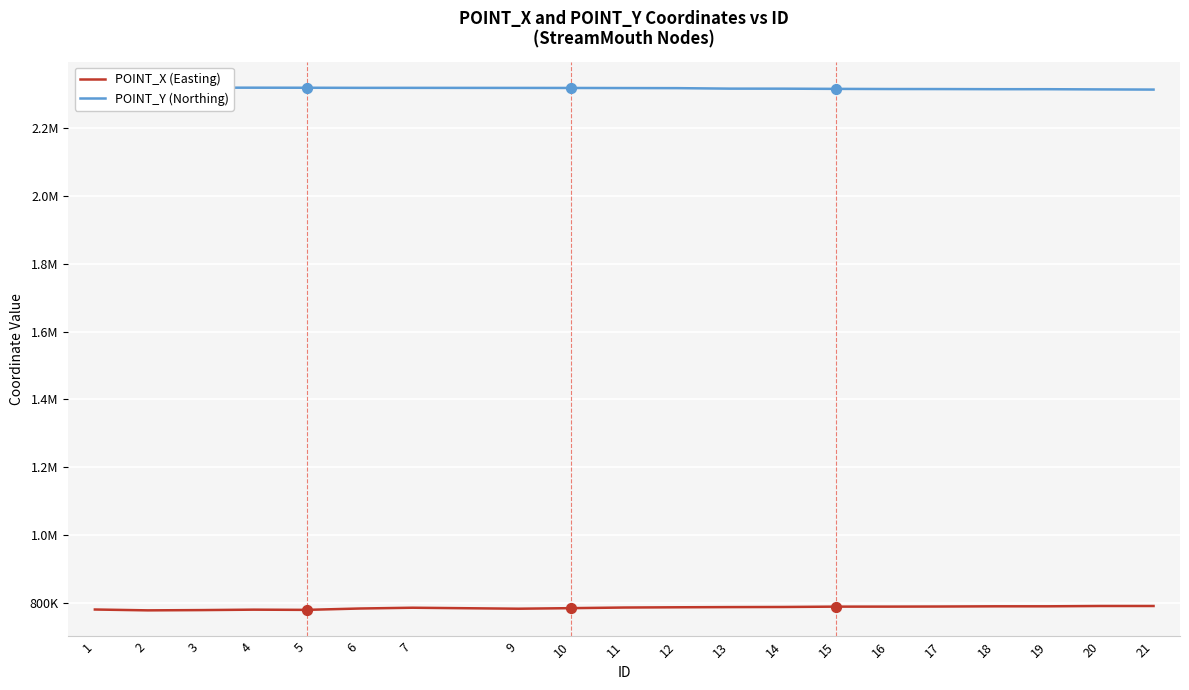

At how many categories does at least one series exceed 2257868?

20